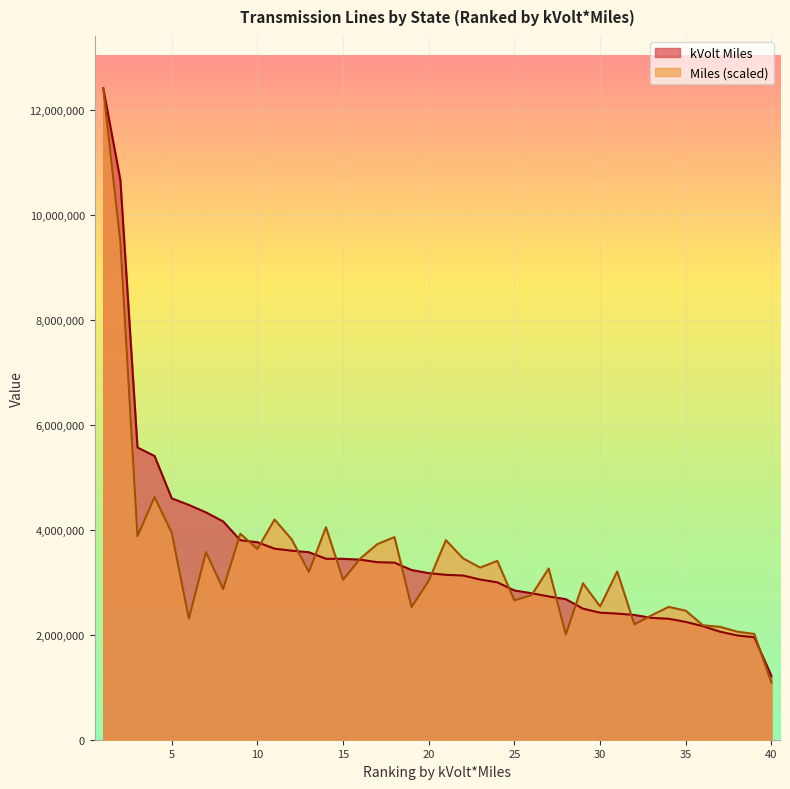

Between 1 and 37, which series saw the biggest shift?

kVolt Miles